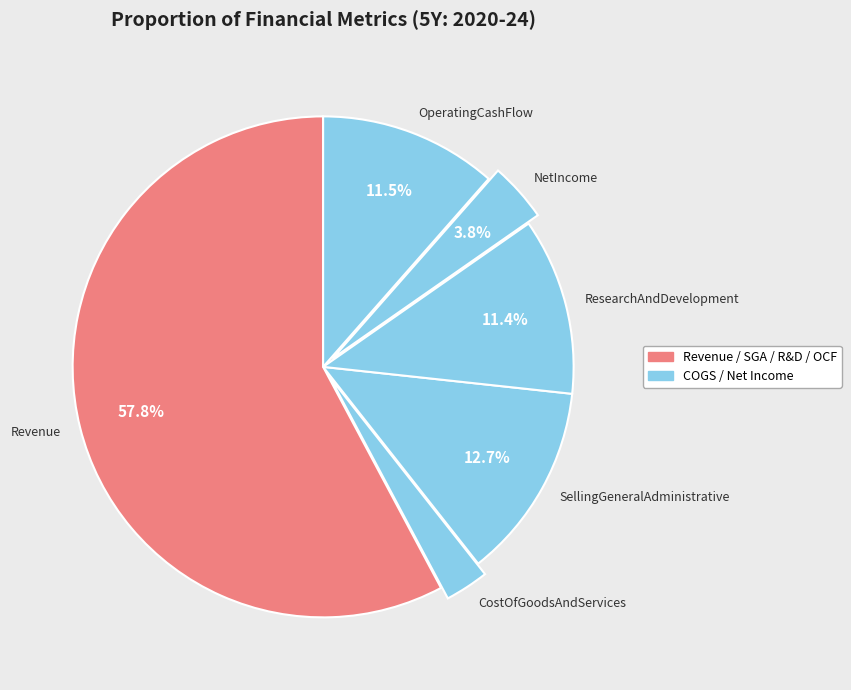

Which category has the biggest portion of the pie?

Revenue